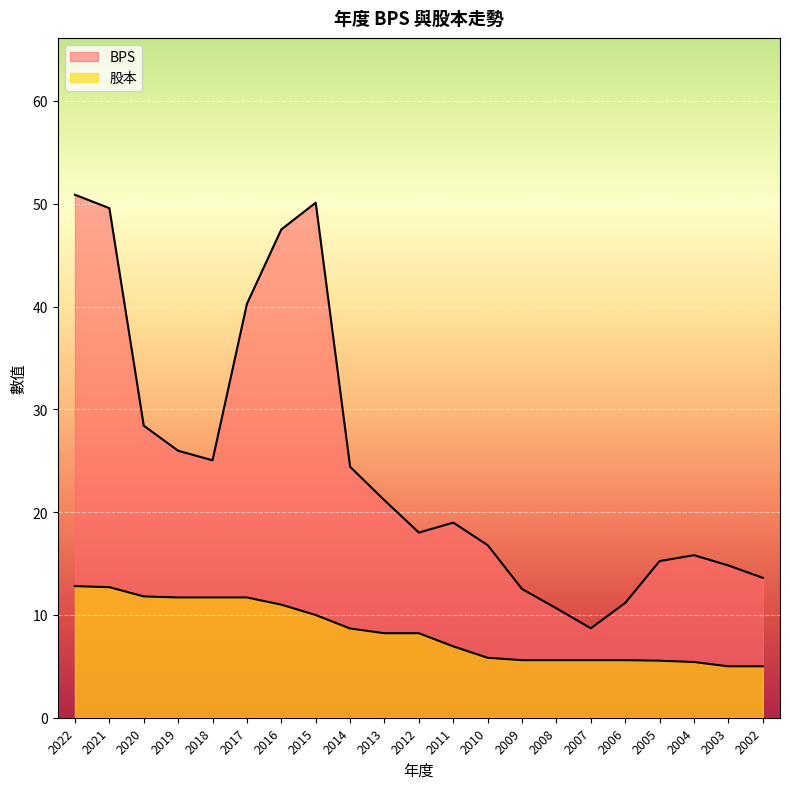

Where does the BPS series first go above 18?

2022